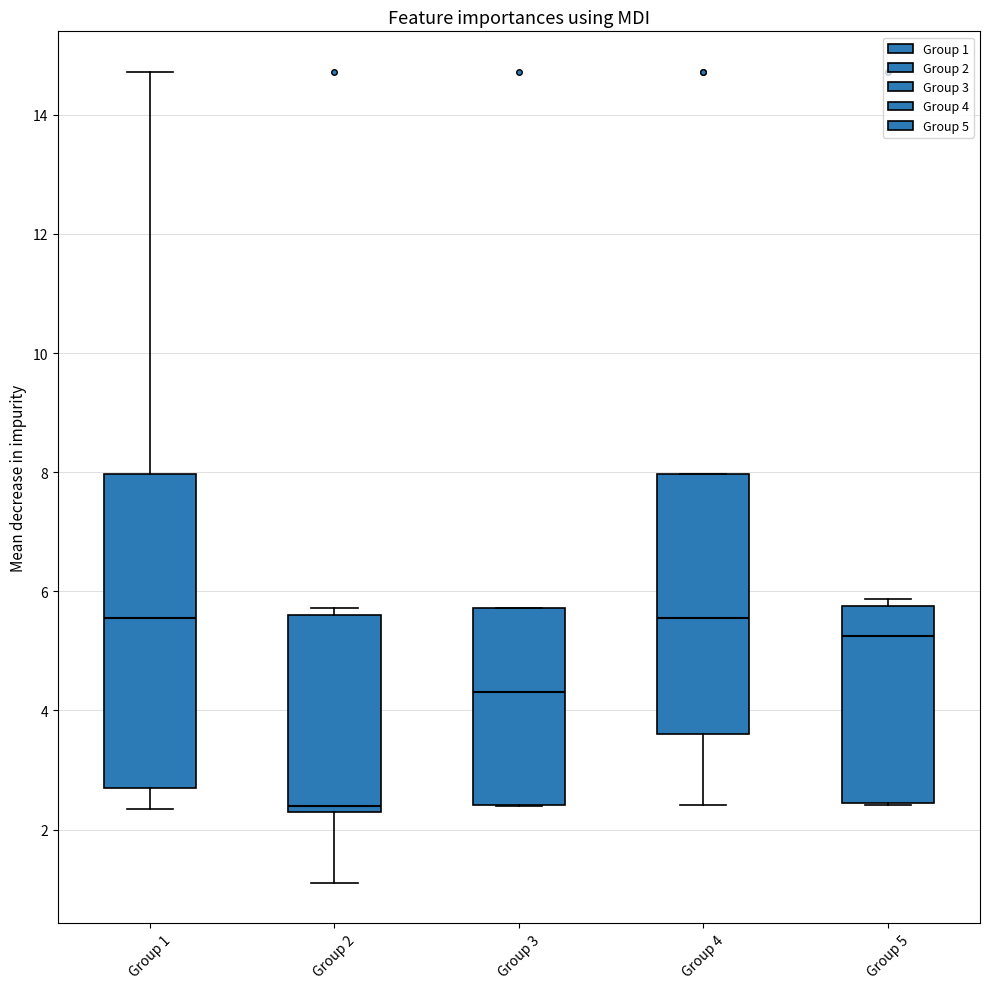

Comparing the boxes themselves (not the whiskers), which one is the tallest?

Group 1